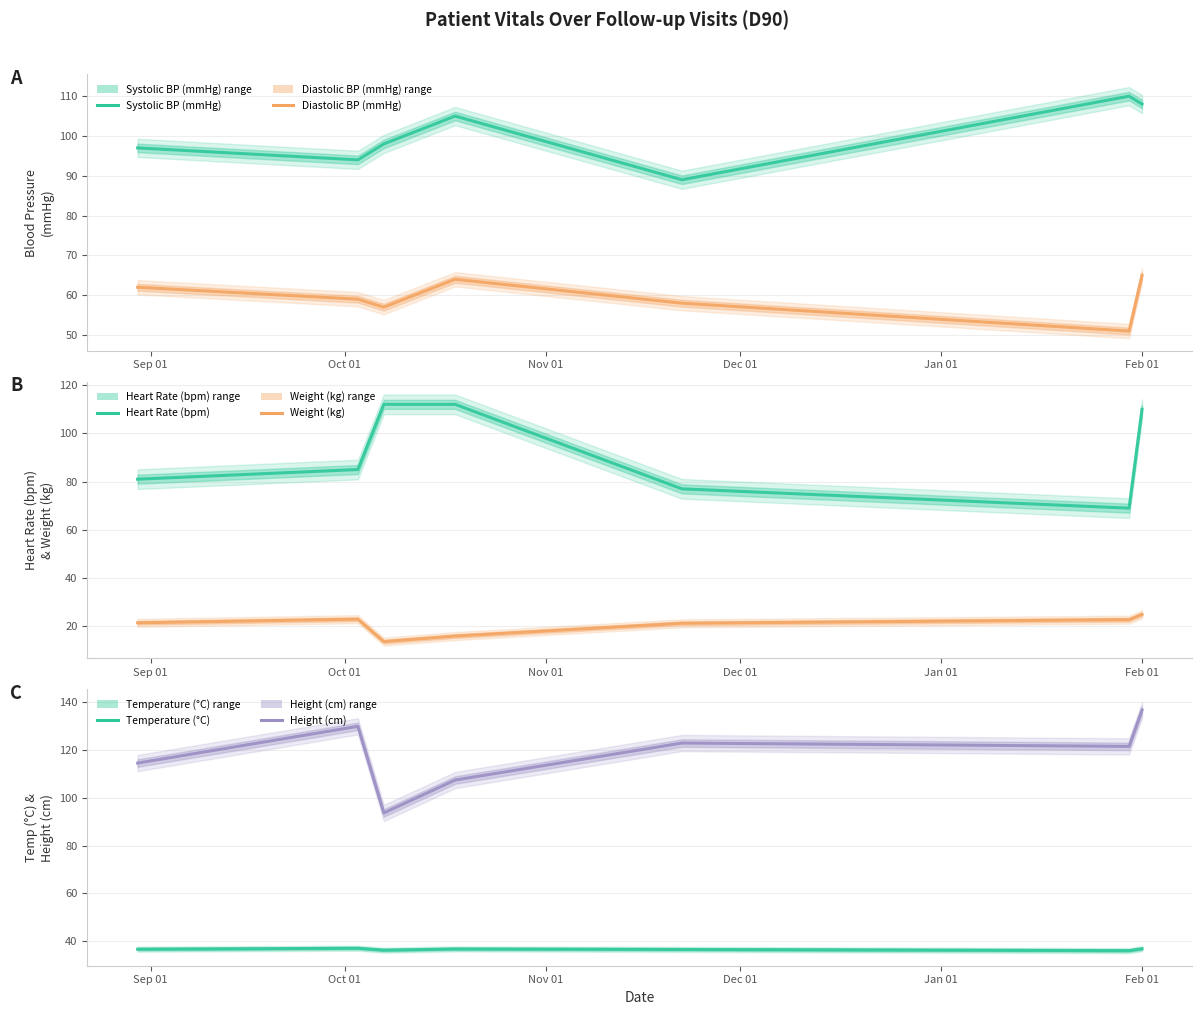

True or false: Weight (kg) and Systolic BP (mmHg) cross at least once.

False